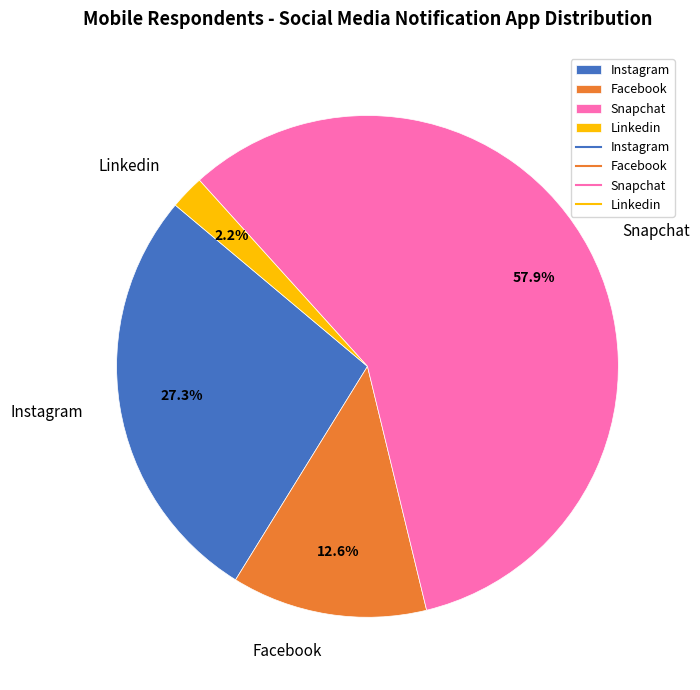

Which category has the biggest portion of the pie?

Snapchat